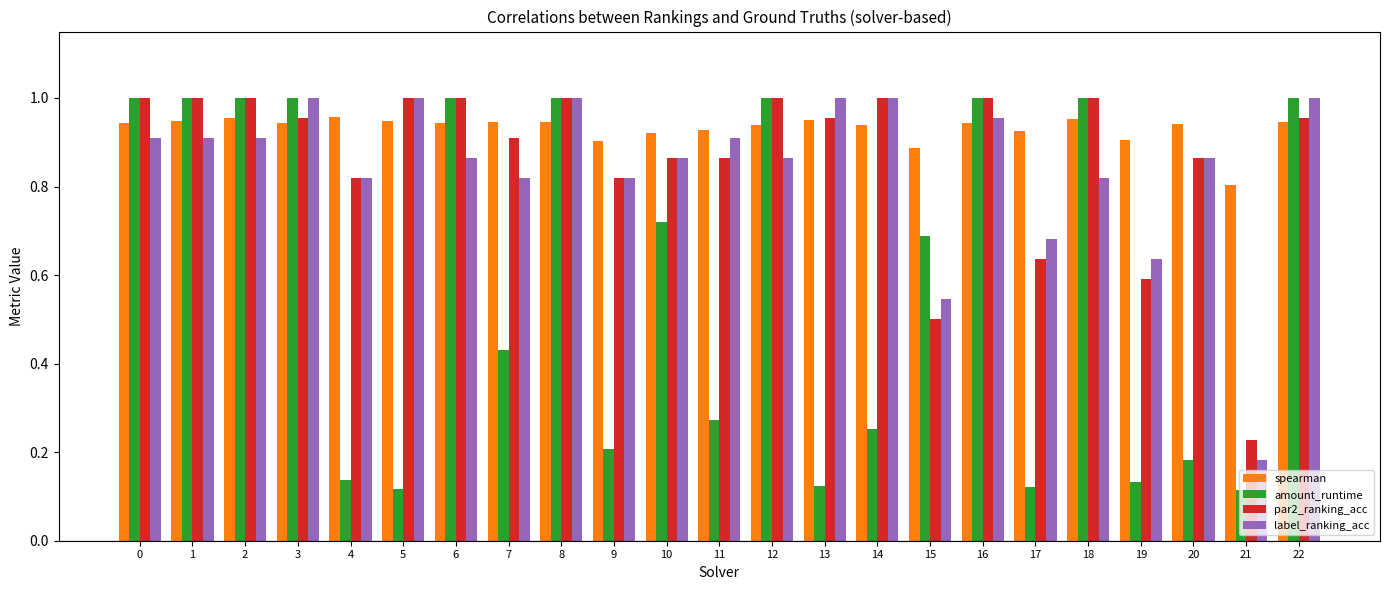

Which series has the largest total across all categories?

spearman